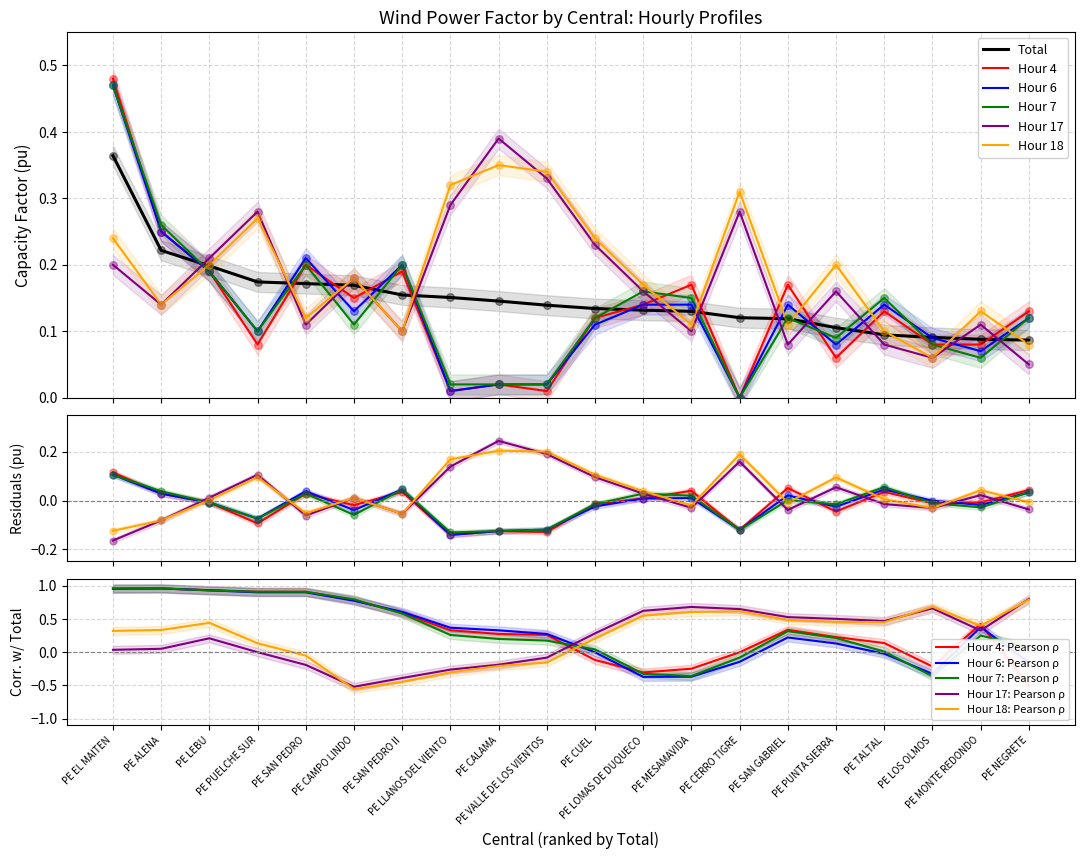

Which series reaches the minimum Y coordinate?

Hour 18